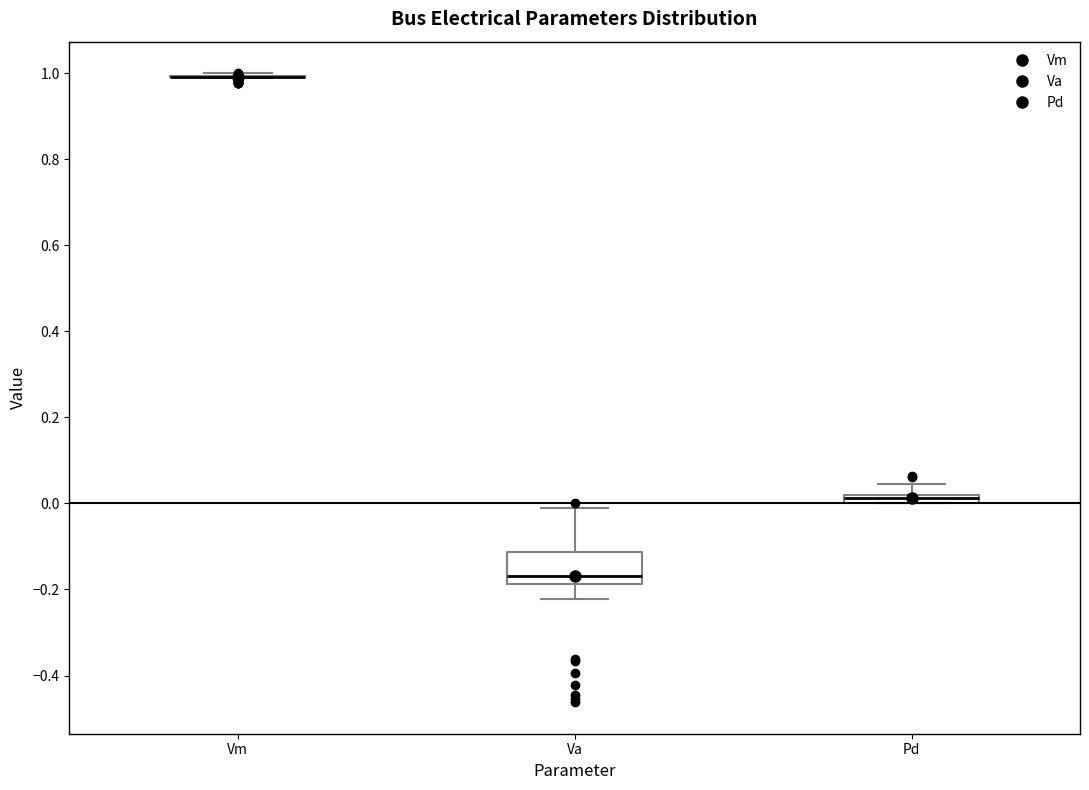

Where is the lower edge of the box for Pd on the y-axis? The values are not printed on the chart, so give them approximately, as read against the axis.

0.00